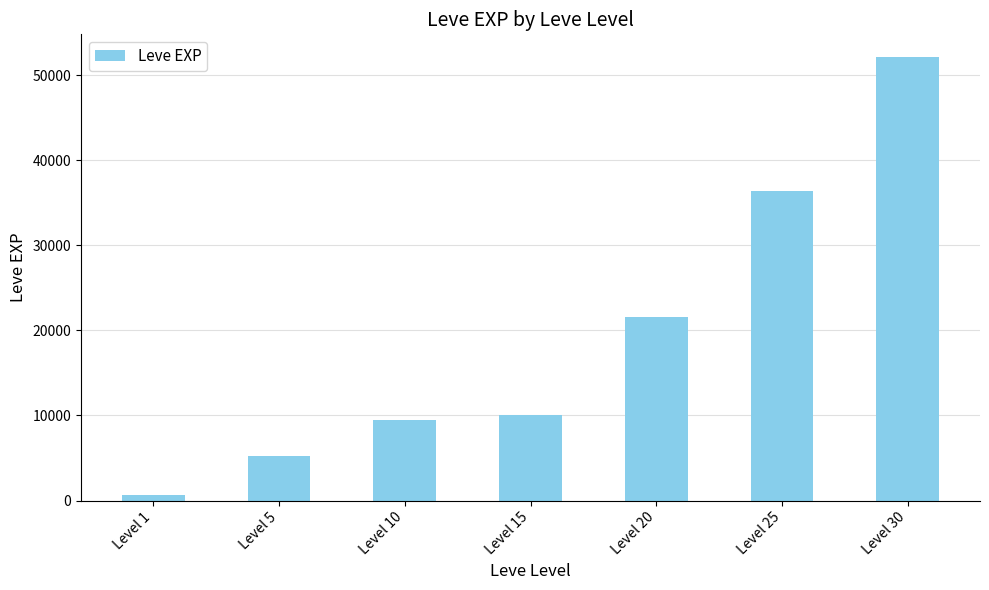

Rank the categories by value from lowest to highest.

Level 1, Level 5, Level 10, Level 15, Level 20, Level 25, Level 30